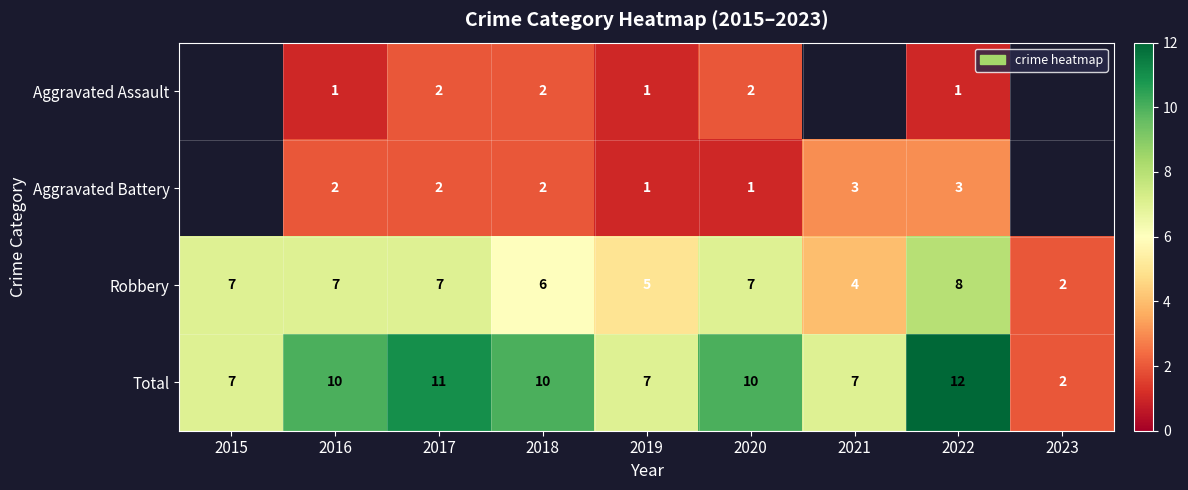

Is it true that Robbery equals 7 at 2017?

True